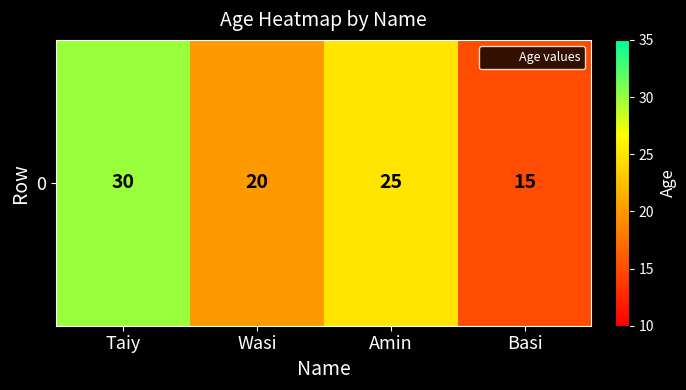

Rank the categories by value from lowest to highest.

Basi, Wasi, Amin, Taiy